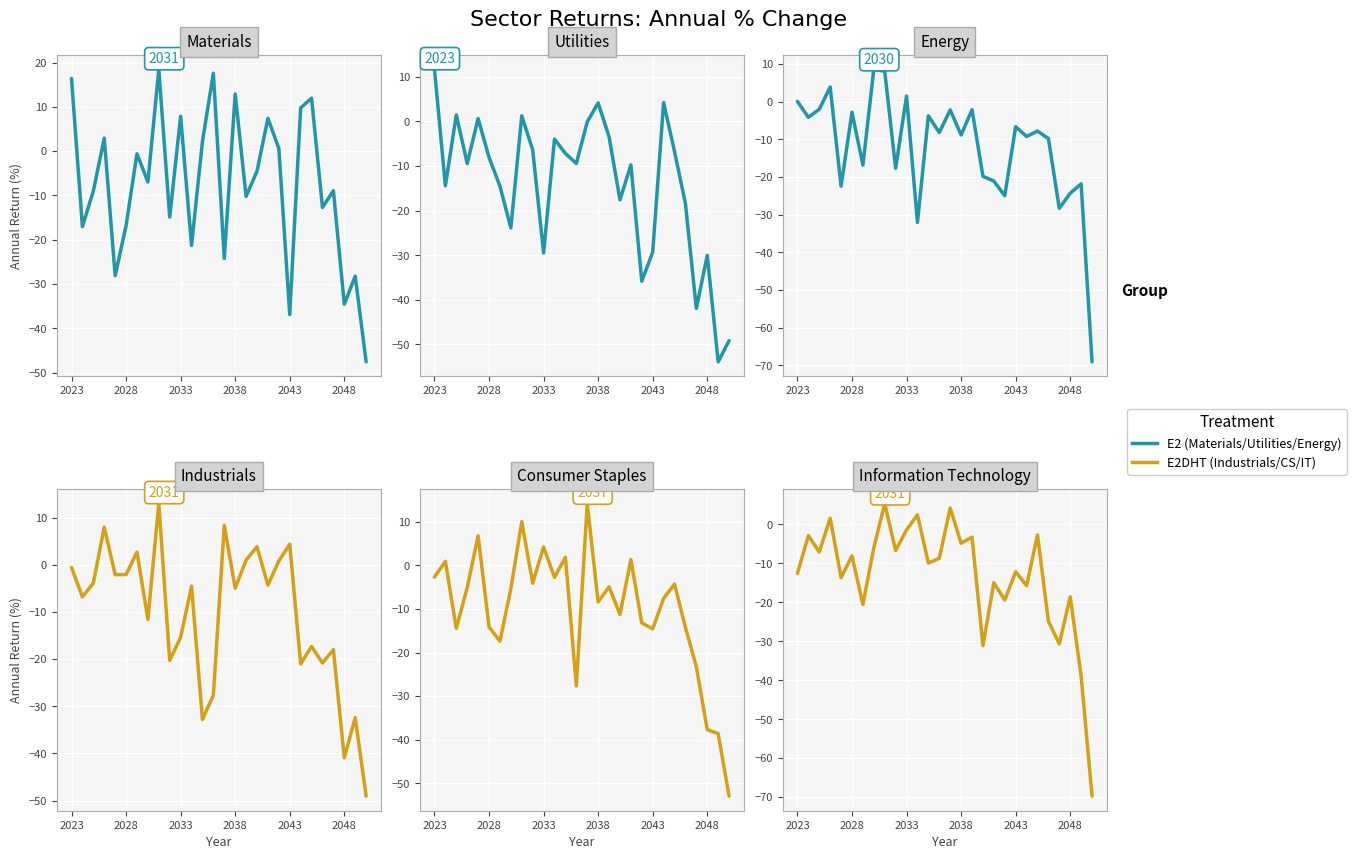

How many values in Energy are below zero?

23